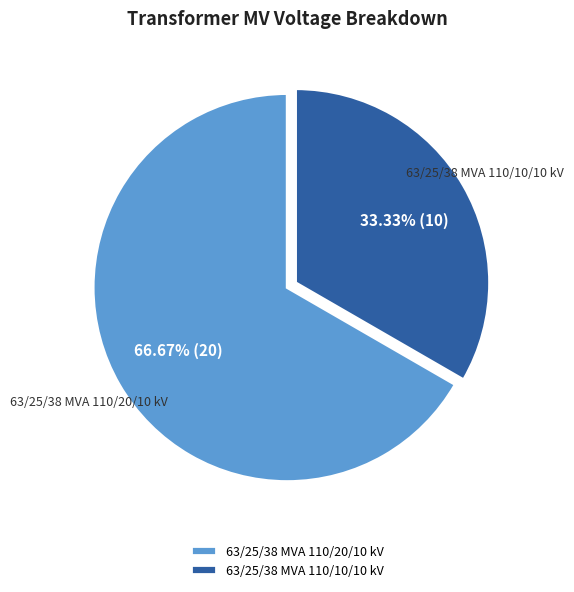

Which slice is the largest?

63/25/38 MVA 110/20/10 kV